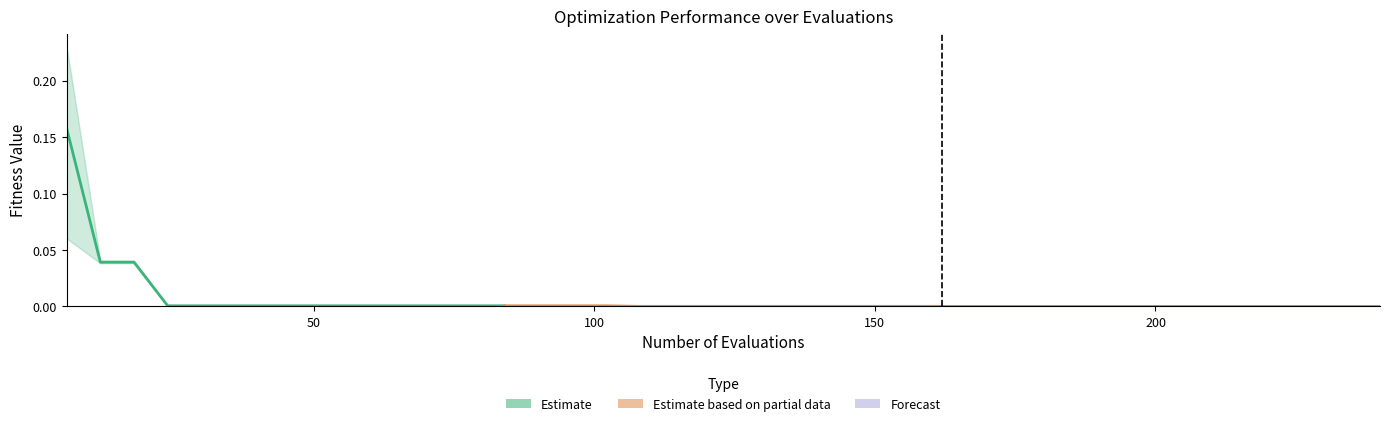

True or false: mean (Estimate) has more than 1 interior local peaks.

False